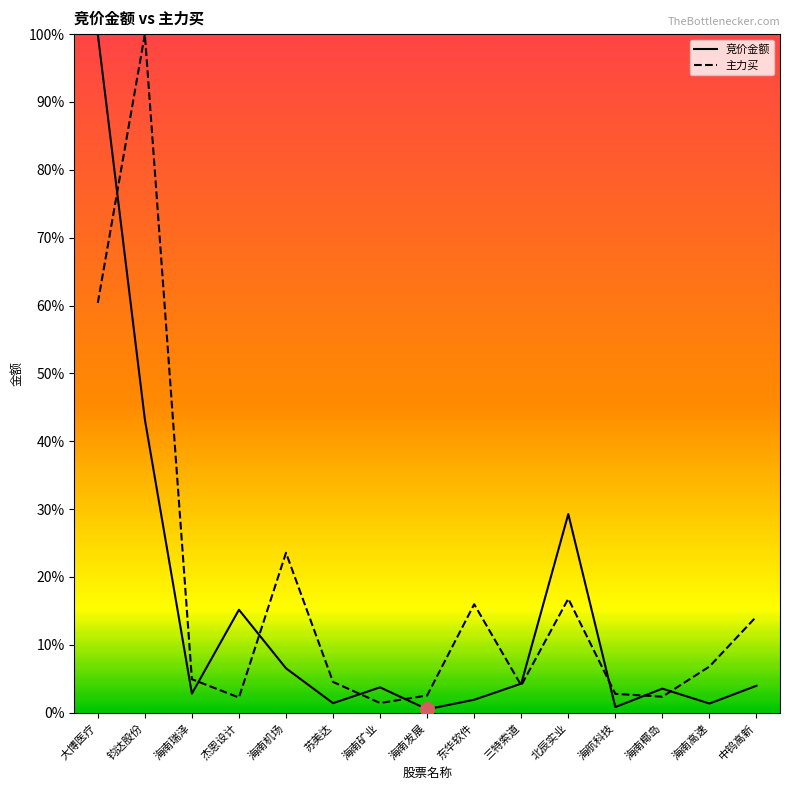

Between 杰恩设计 and 海南椰岛, which series saw the biggest shift?

竞价金额